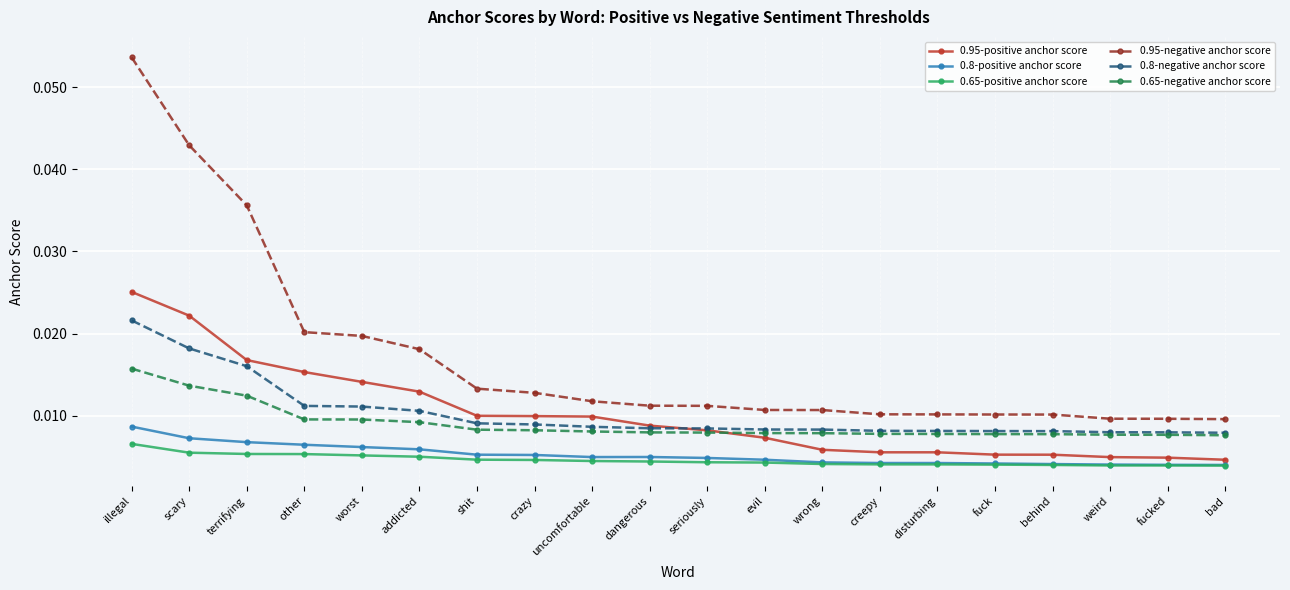

Does the chart have visible grid lines?

Yes